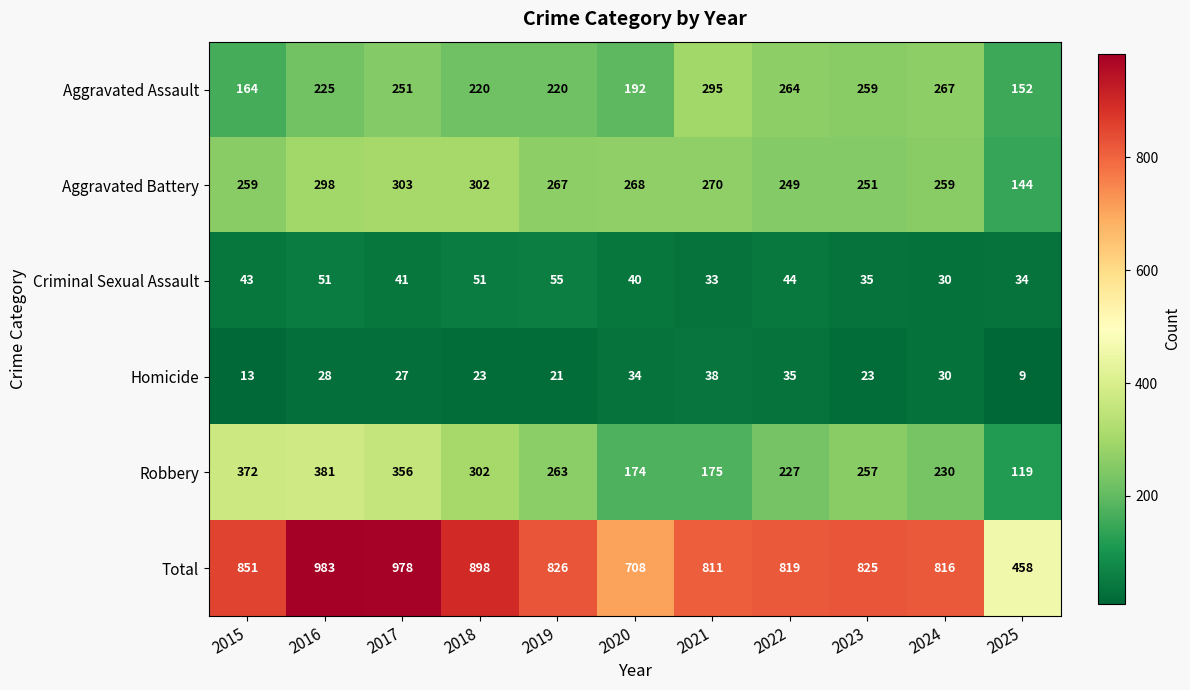

What is the highest value of the Total series?

983